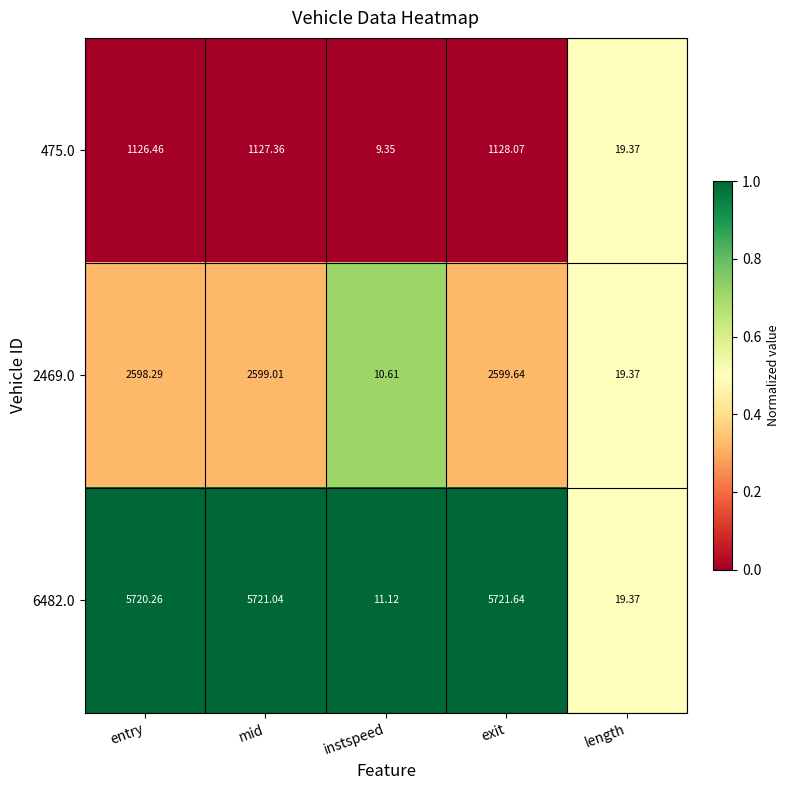

At which label does 2469.0 first exceed 2598?

entry